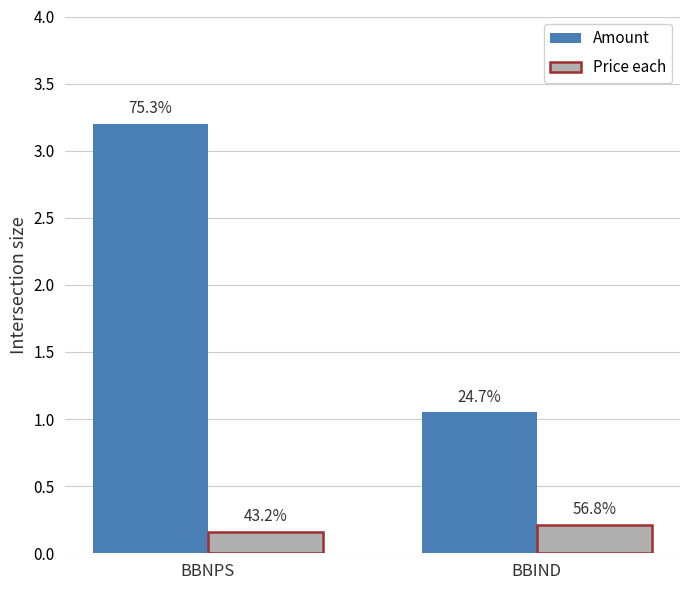

What are all the series names shown in the legend?

Amount, Price each